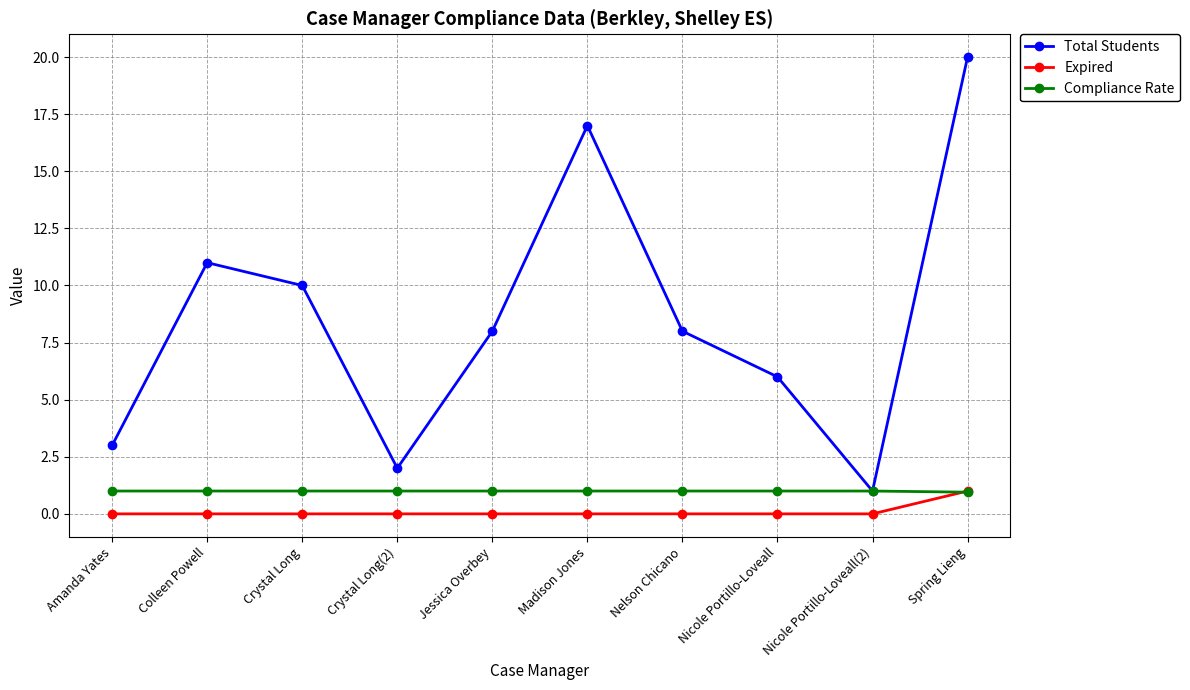

At Nelson Chicano, list the series in order from largest to smallest.

Total Students, Compliance Rate, Expired